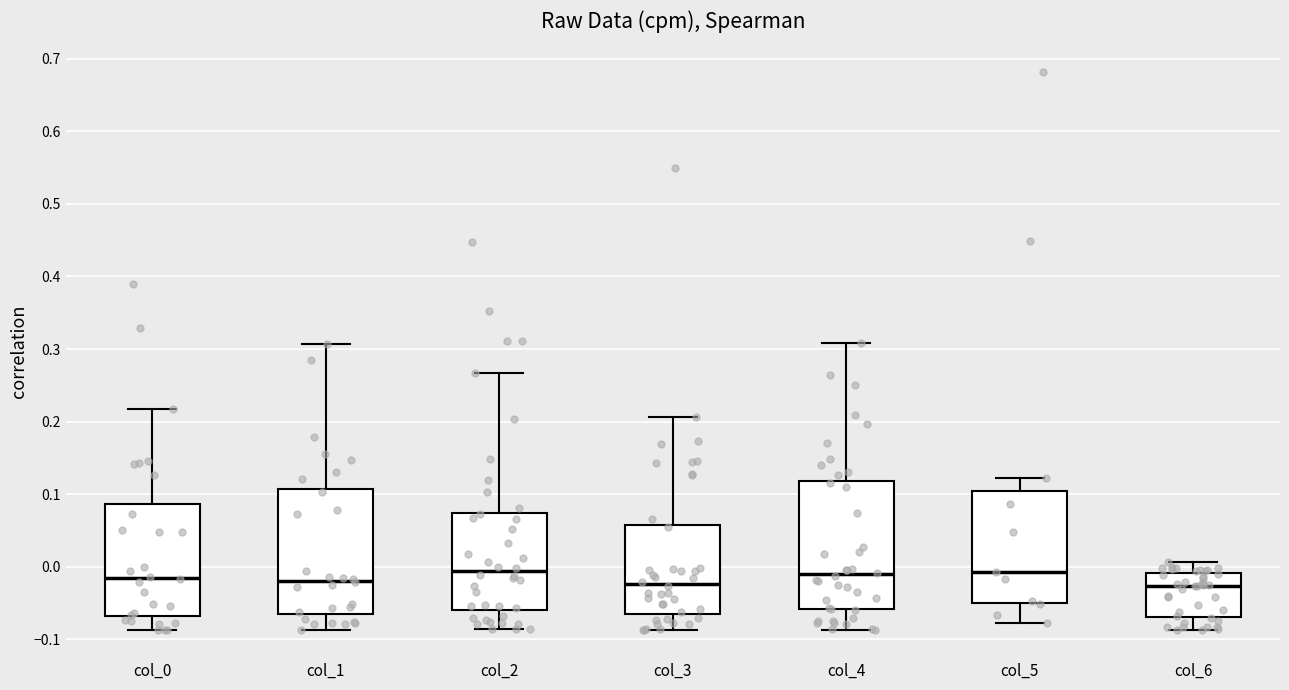

Reading left to right, read every box against the y-axis: the position of its median line, the range the box covers, and the ends of its whiskers. The values are not printed on the chart, so give them approximately, as read against the axis.

col_0: median -0.02, box -0.07 to 0.09, whiskers -0.09 to 0.22
col_1: median -0.02, box -0.06 to 0.11, whiskers -0.09 to 0.31
col_2: median -0.01, box -0.06 to 0.07, whiskers -0.09 to 0.27
col_3: median -0.02, box -0.06 to 0.06, whiskers -0.09 to 0.21
col_4: median -0.01, box -0.06 to 0.12, whiskers -0.09 to 0.31
col_5: median -0.01, box -0.05 to 0.10, whiskers -0.08 to 0.12
col_6: median -0.03, box -0.07 to -0.01, whiskers -0.09 to 0.01